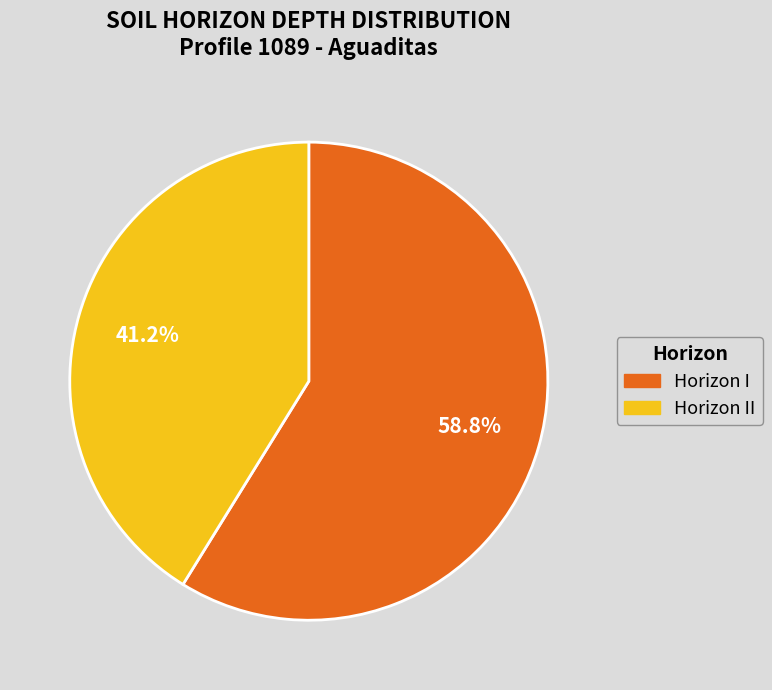

Count the number of slices in the pie.

2